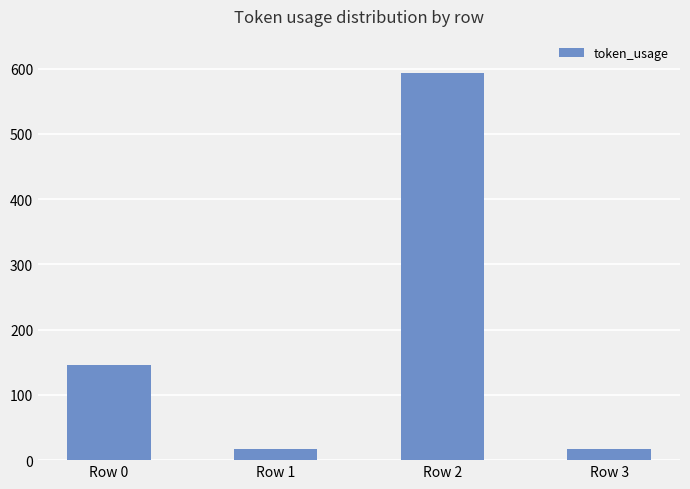

What is the value of the 1st bar from the left?

145